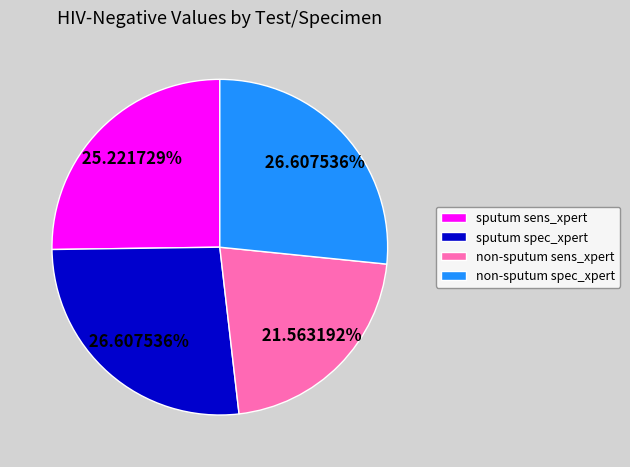

To the nearest percent, what portion does sputum sens_xpert represent?

25%